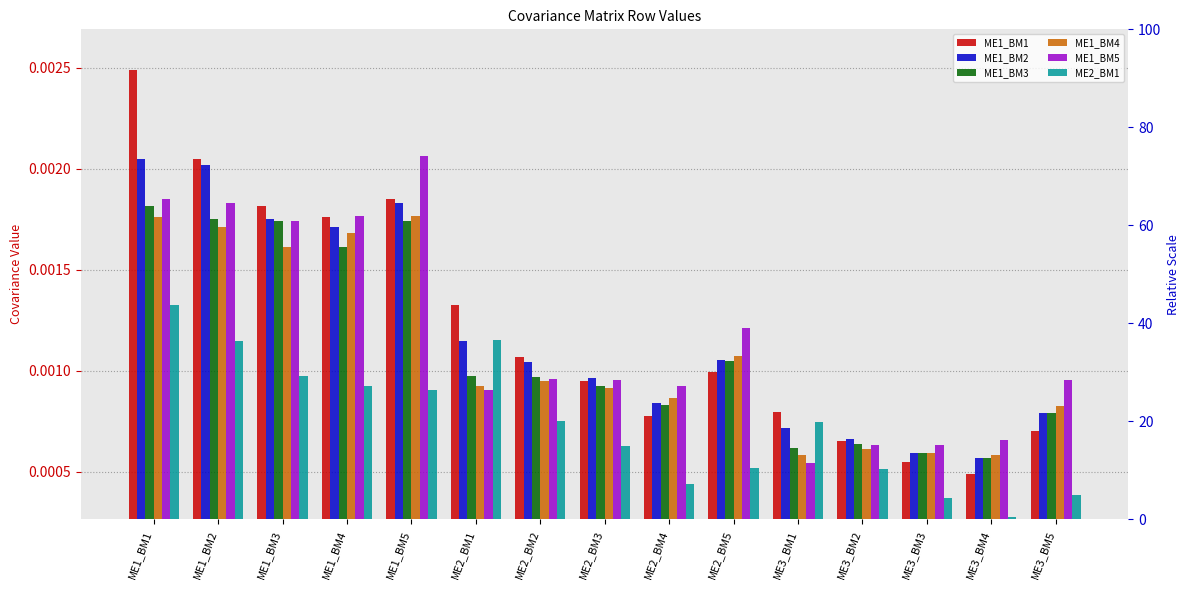

Count the number of data series in this chart.

6